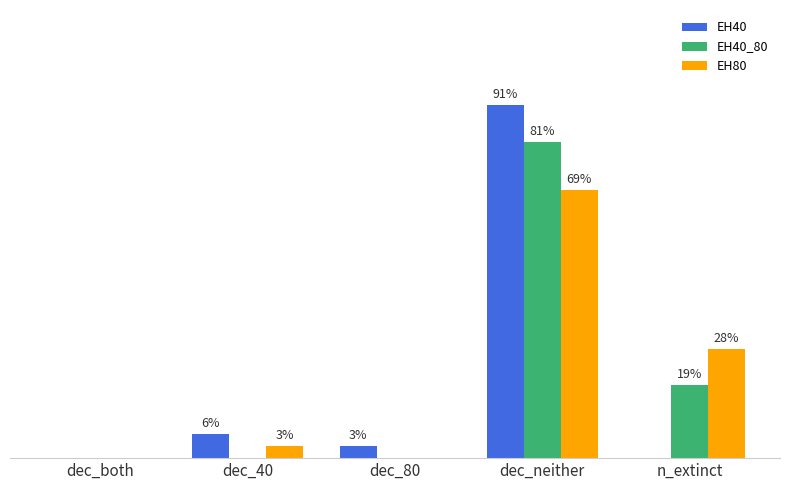

Are the bars horizontal?

No